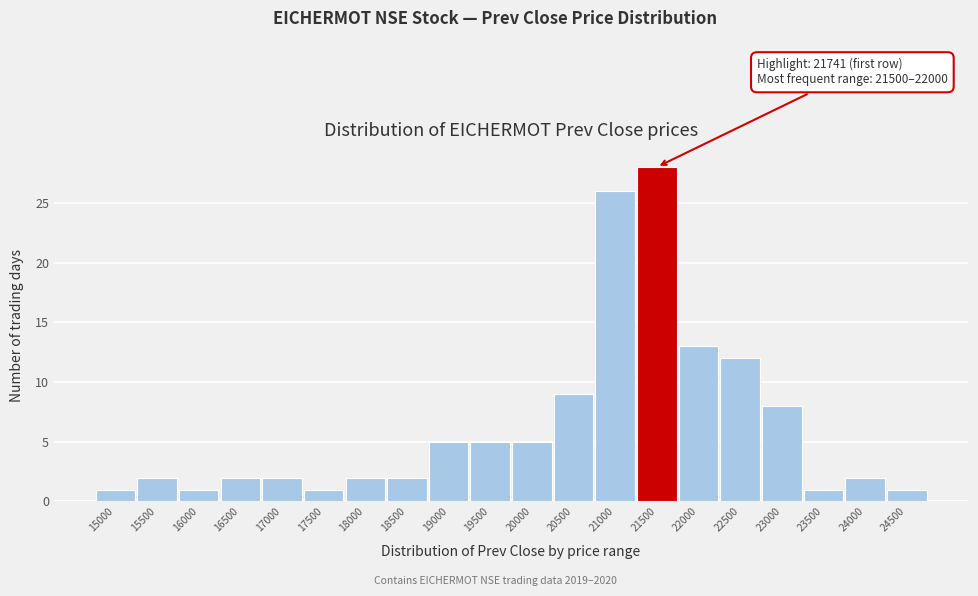

Reading left to right, what are all the values shown in this chart?

15000=1	15500=2	16000=1	16500=2	17000=2	17500=1	18000=2	18500=2	19000=5	19500=5	20000=5	20500=9	21000=26	21500=28	22000=13	22500=12	23000=8	23500=1	24000=2	24500=1